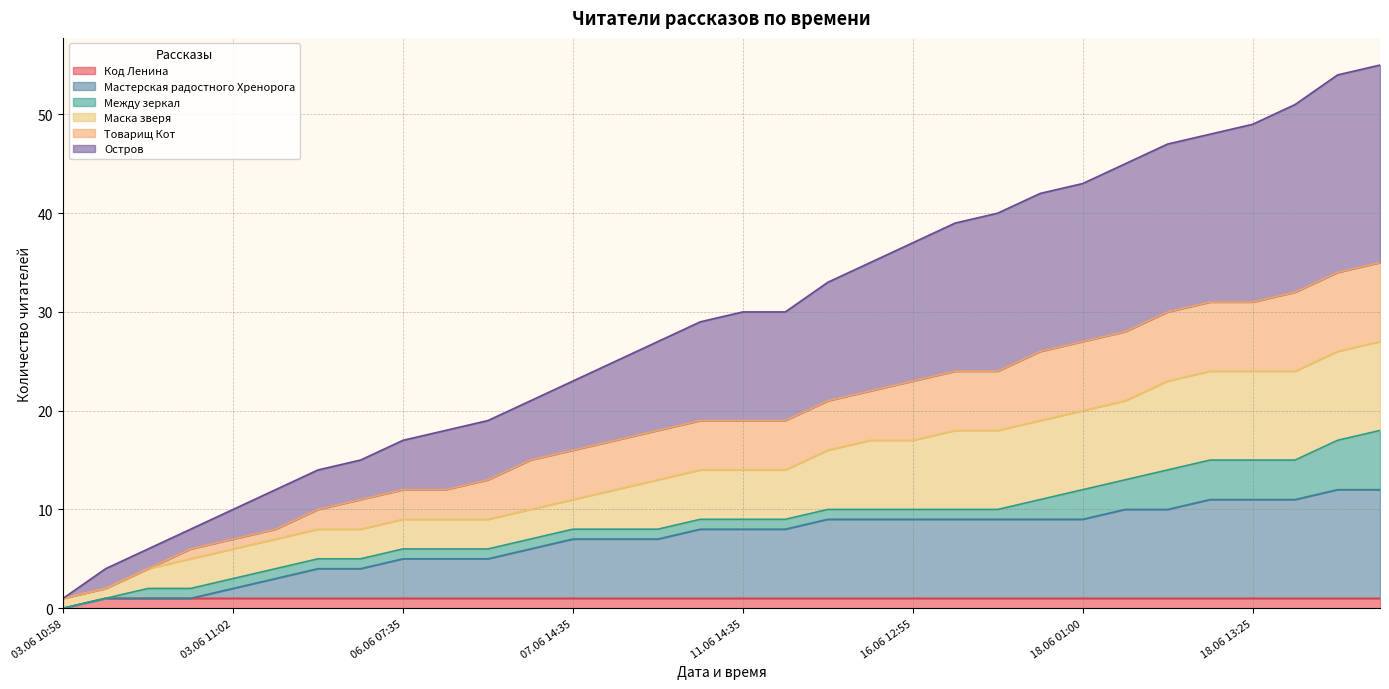

What is the sum of all Код Ленина values?

31